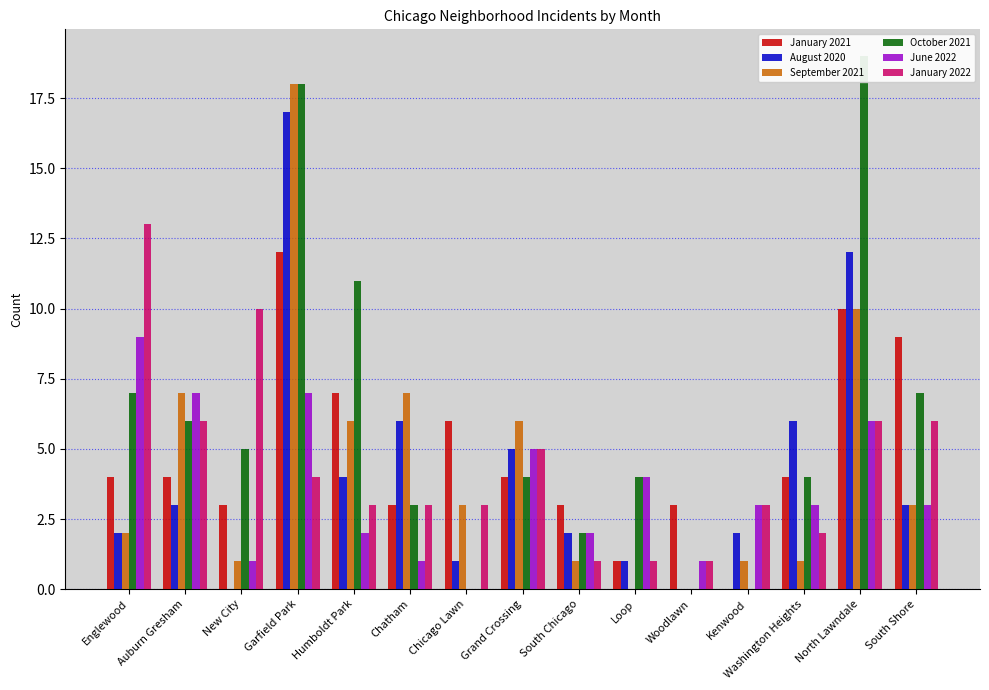

Does the chart contain any negative values?

No